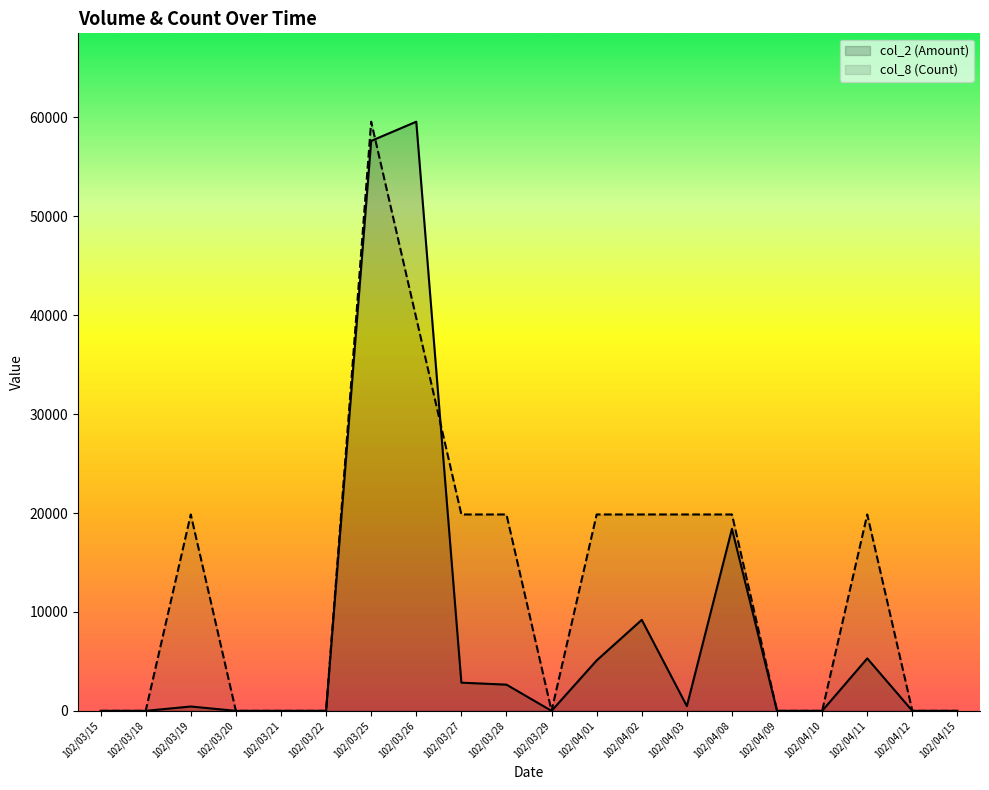

Where is the first local minimum for col_8 (Count)?

102/03/29